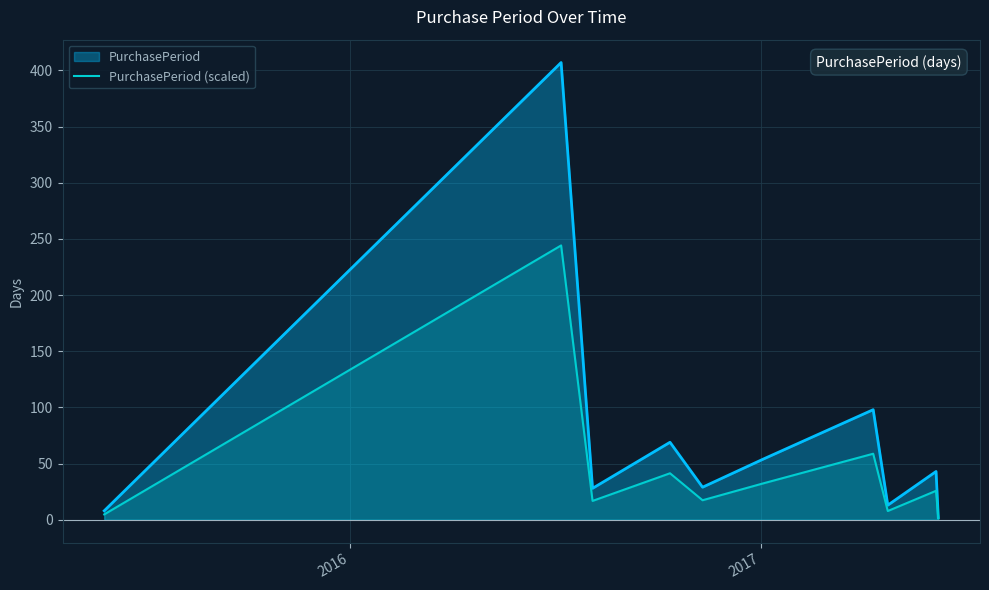

What is the maximum value for PurchasePeriod?

407.0